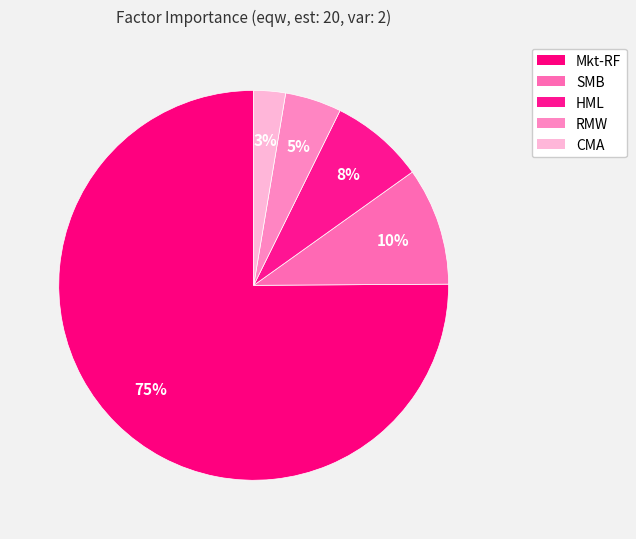

To the nearest percent, what portion does SMB represent?

10%